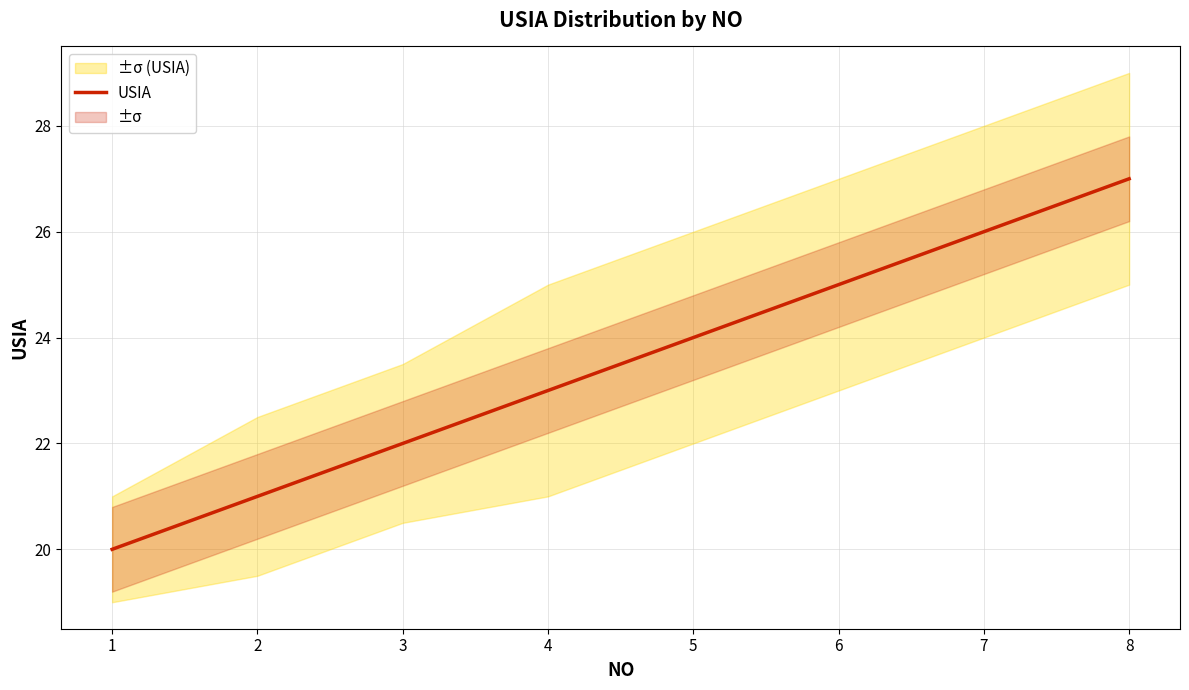

Does the chart display data point markers on the line(s)?

No